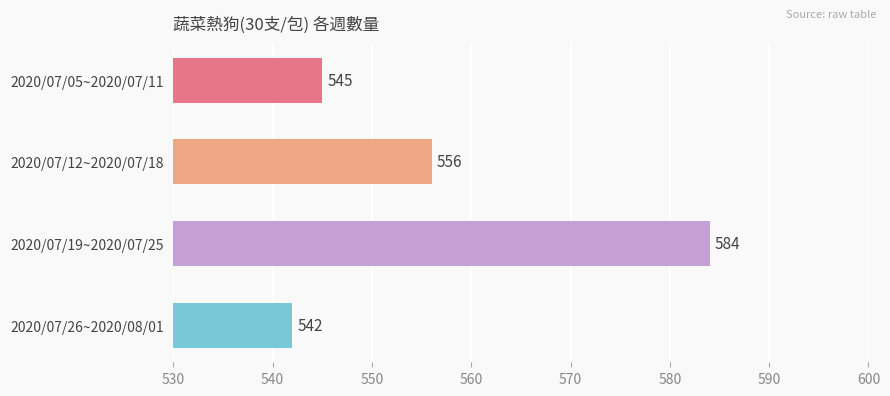

What is the maximum value shown in the chart?

584